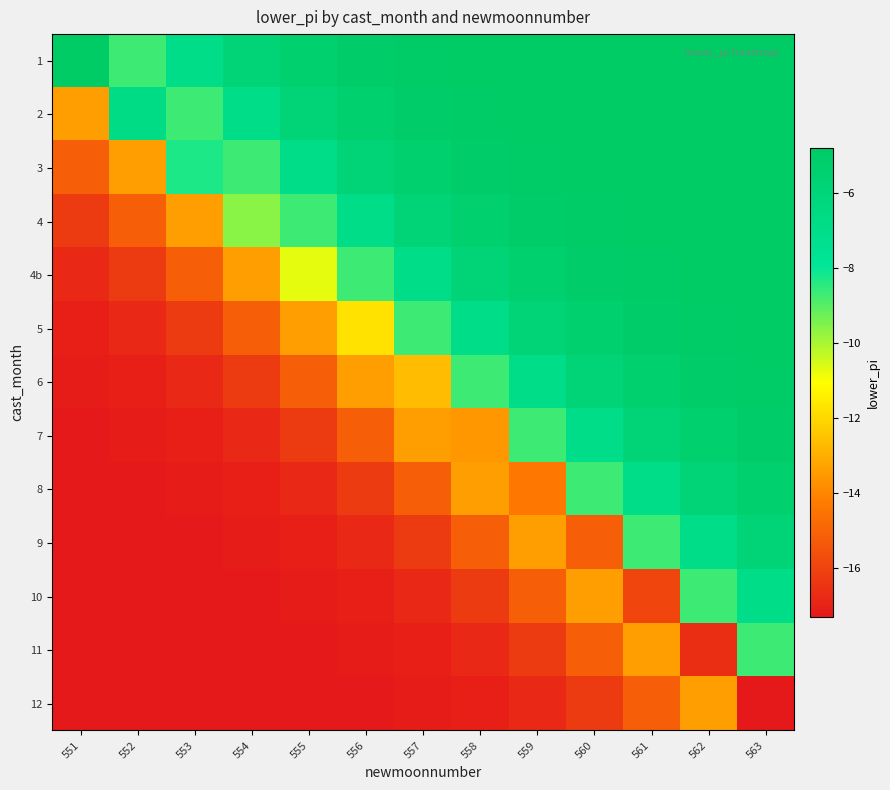

Reading right to left, what are all the values shown in this chart?

1: 563=-4.8	562=-4.8	561=-4.8	560=-4.8	559=-4.8	558=-4.8	557=-4.9	556=-5.0	555=-5.3	554=-5.8	553=-6.9	552=-8.7	551=-4.8
2: 563=-4.8	562=-4.8	561=-4.8	560=-4.8	559=-4.8	558=-4.9	557=-5.0	556=-5.3	555=-5.8	554=-6.9	553=-8.7	552=-6.8	551=-13.4
3: 563=-4.8	562=-4.8	561=-4.8	560=-4.8	559=-4.9	558=-5.0	557=-5.3	556=-5.8	555=-6.9	554=-8.7	553=-8.3	552=-13.4	551=-15.2
4: 563=-4.8	562=-4.8	561=-4.8	560=-4.9	559=-5.0	558=-5.3	557=-5.8	556=-6.9	555=-8.7	554=-9.6	553=-13.4	552=-15.2	551=-16.2
4b: 563=-4.8	562=-4.8	561=-4.9	560=-5.0	559=-5.3	558=-5.8	557=-6.9	556=-8.7	555=-10.7	554=-13.4	553=-15.2	552=-16.2	551=-16.8
5: 563=-4.8	562=-4.9	561=-5.0	560=-5.3	559=-5.8	558=-6.9	557=-8.7	556=-11.7	555=-13.4	554=-15.2	553=-16.2	552=-16.8	551=-17.1
6: 563=-4.9	562=-5.0	561=-5.3	560=-5.8	559=-6.9	558=-8.7	557=-12.7	556=-13.4	555=-15.2	554=-16.2	553=-16.8	552=-17.1	551=-17.2
7: 563=-5.0	562=-5.3	561=-5.8	560=-6.9	559=-8.7	558=-13.6	557=-13.4	556=-15.2	555=-16.2	554=-16.8	553=-17.1	552=-17.2	551=-17.2
8: 563=-5.3	562=-5.8	561=-6.9	560=-8.7	559=-14.4	558=-13.4	557=-15.2	556=-16.2	555=-16.8	554=-17.1	553=-17.2	552=-17.2	551=-17.3
9: 563=-5.8	562=-6.9	561=-8.7	560=-15.2	559=-13.4	558=-15.2	557=-16.2	556=-16.8	555=-17.1	554=-17.2	553=-17.2	552=-17.3	551=-17.3
10: 563=-6.9	562=-8.7	561=-15.9	560=-13.4	559=-15.2	558=-16.2	557=-16.8	556=-17.1	555=-17.2	554=-17.2	553=-17.3	552=-17.3	551=-17.3
11: 563=-8.7	562=-16.6	561=-13.4	560=-15.2	559=-16.2	558=-16.8	557=-17.1	556=-17.2	555=-17.2	554=-17.3	553=-17.3	552=-17.3	551=-17.3
12: 563=-17.3	562=-13.4	561=-15.2	560=-16.2	559=-16.8	558=-17.1	557=-17.2	556=-17.2	555=-17.3	554=-17.3	553=-17.3	552=-17.3	551=-17.3